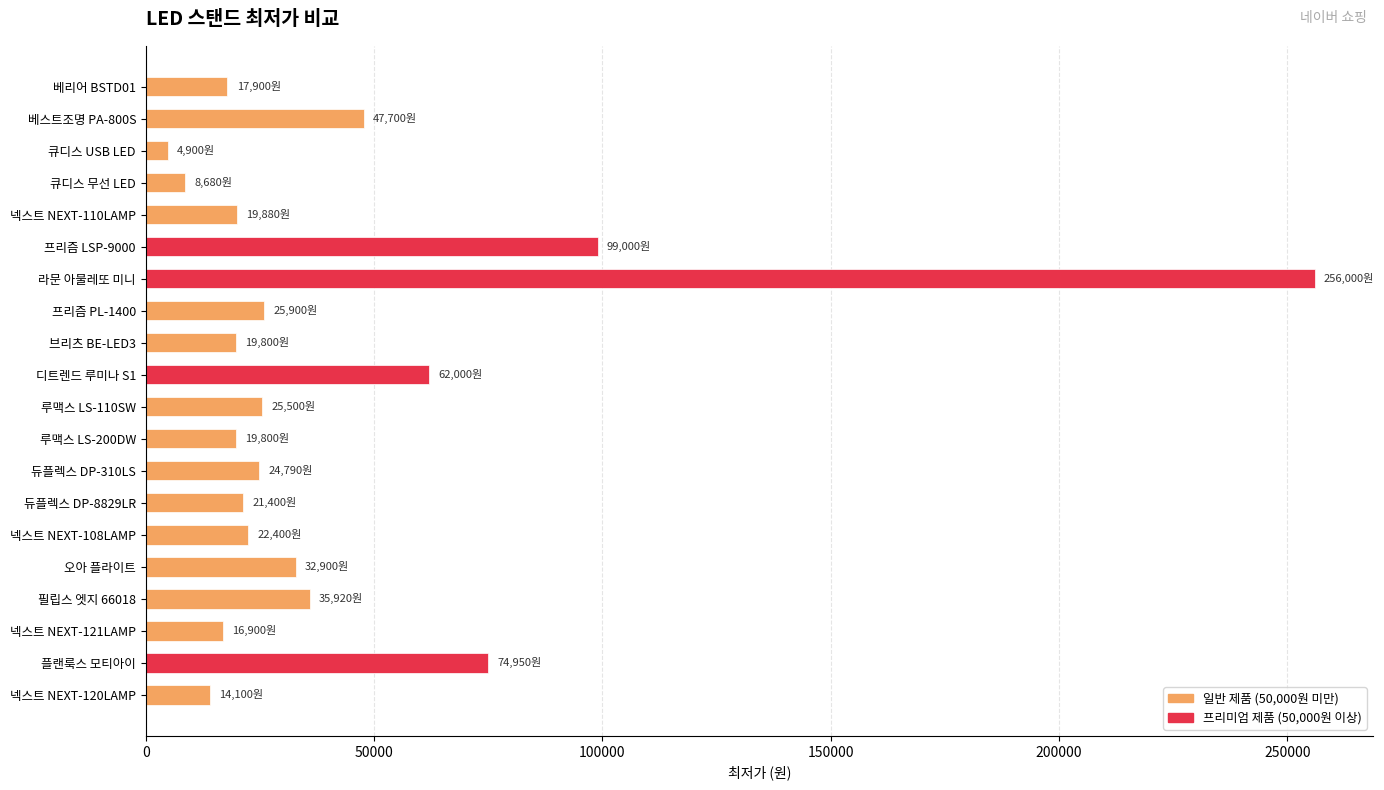

Where is the data nearest to the value 130450?

프리즘 LSP-9000